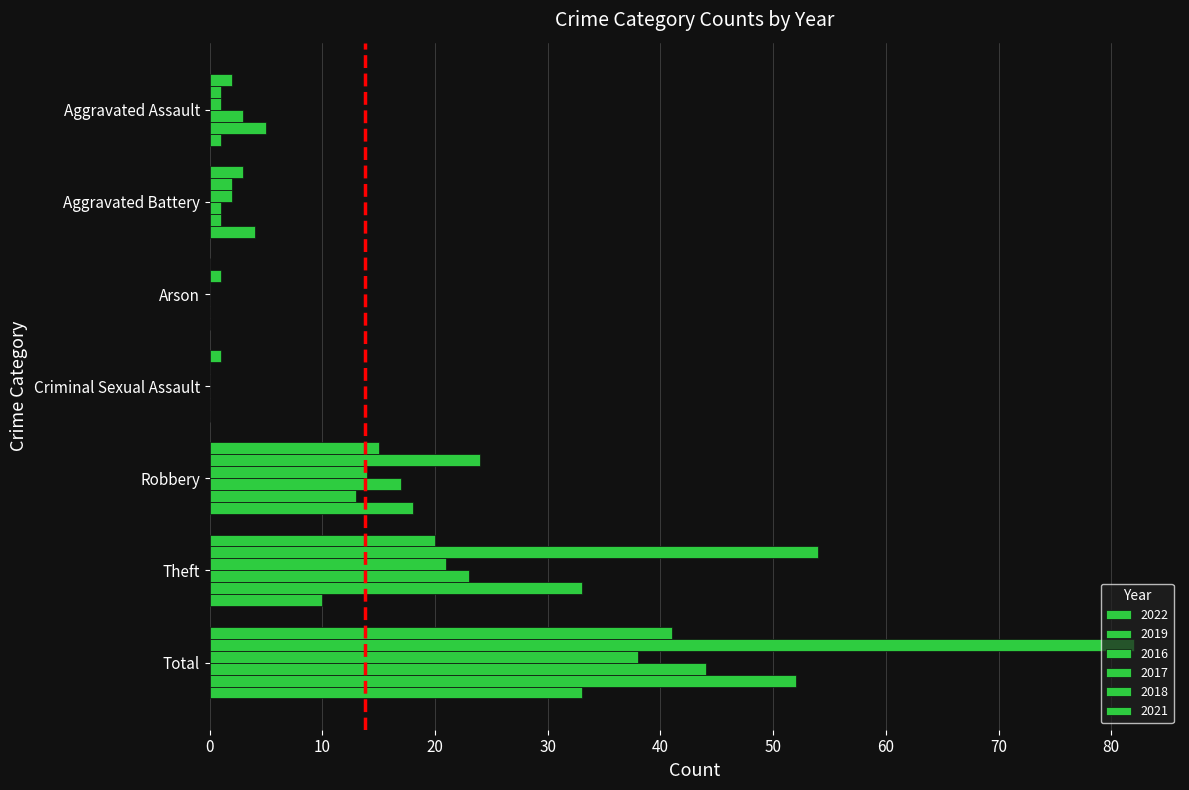

Where is 2017 nearest to the value 22?

Theft